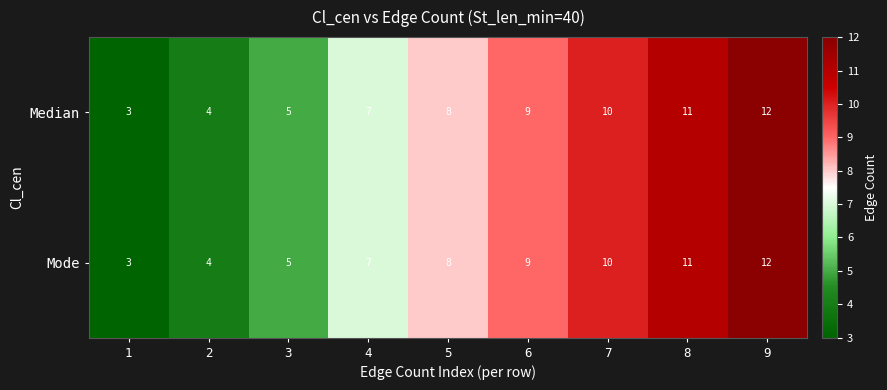

Which label corresponds to the largest value in the chart?

9